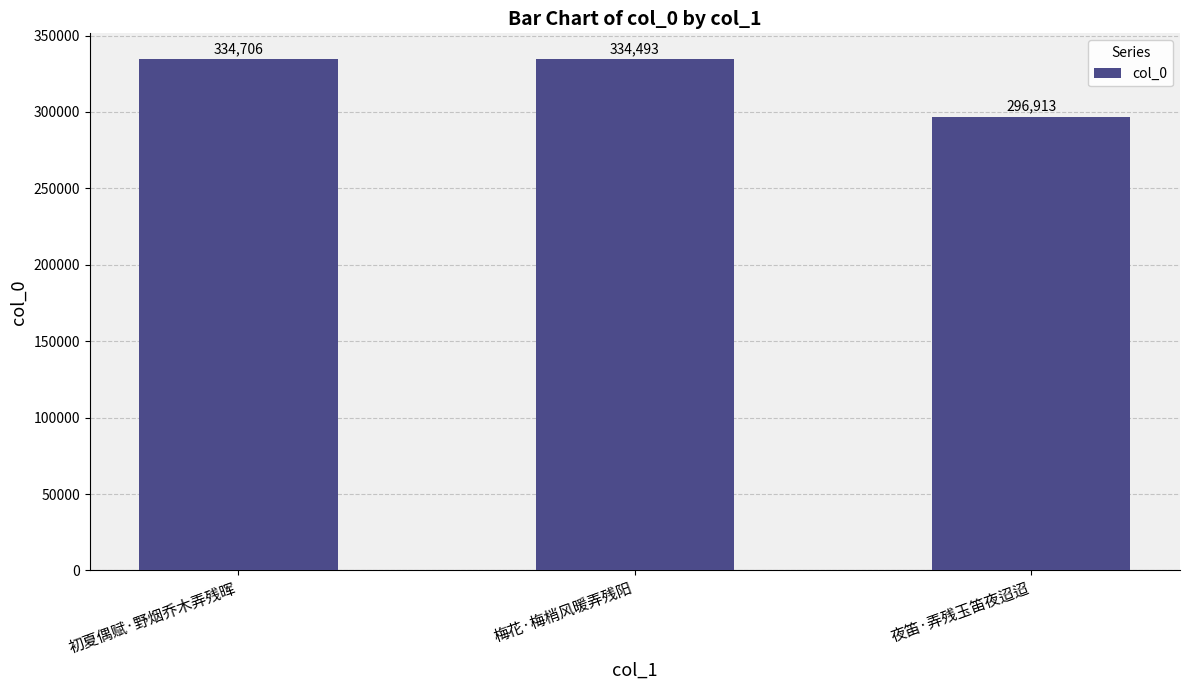

What is the value of the 3rd bar from the left?

296913